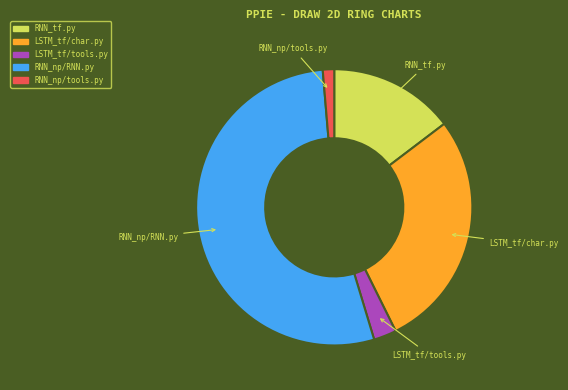

How many slices are in this pie chart?

5